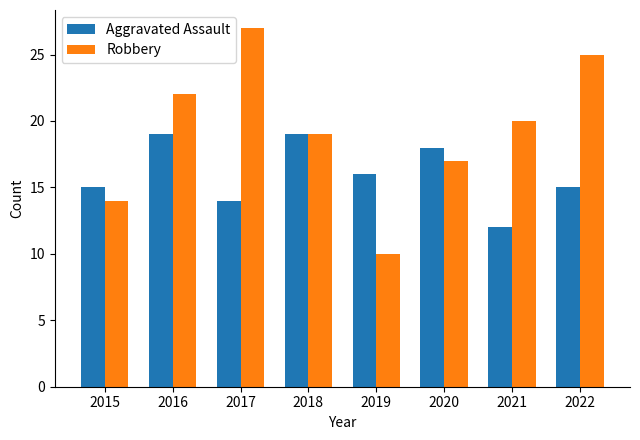

What is the total value across all series at 2020?

35